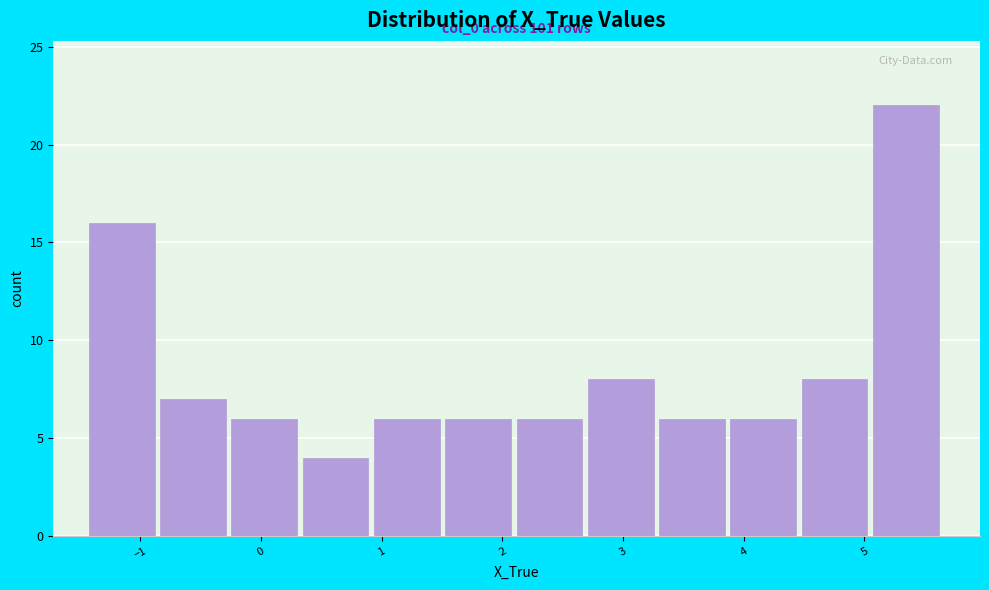

Over which range of the x-axis is the bar tallest?

5.1 to 5.7